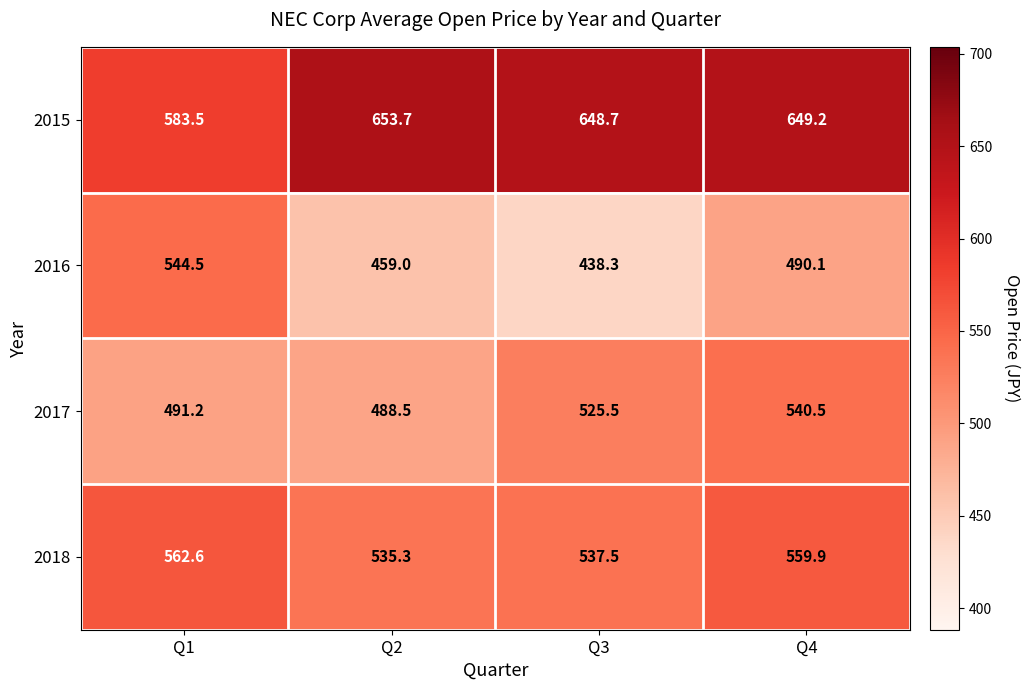

True or false: 2018 has a value of 736.8 at Q2.

False